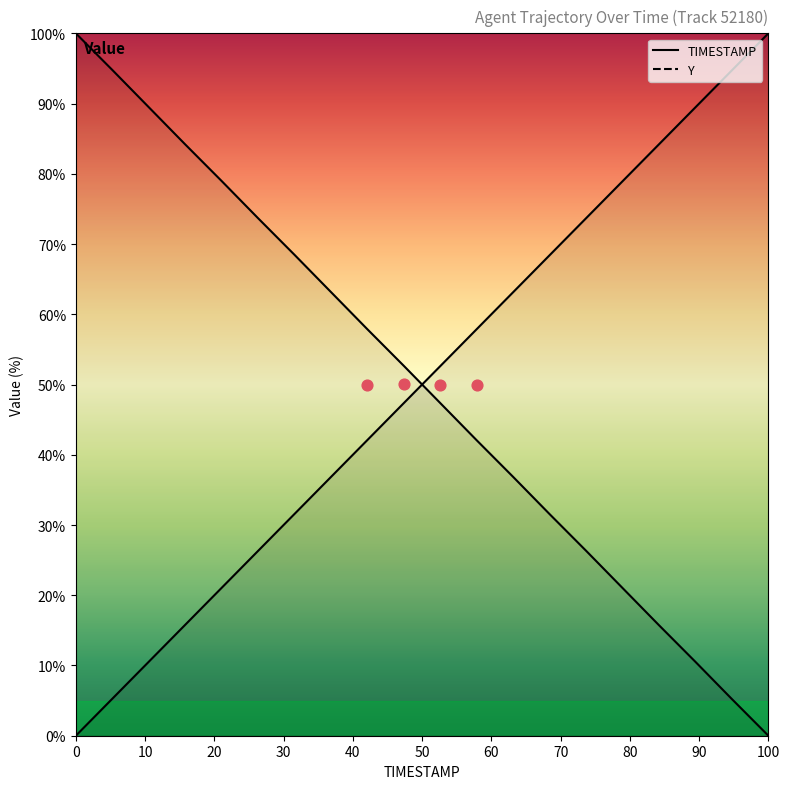

Which series contains the highest Y value?

TIMESTAMP